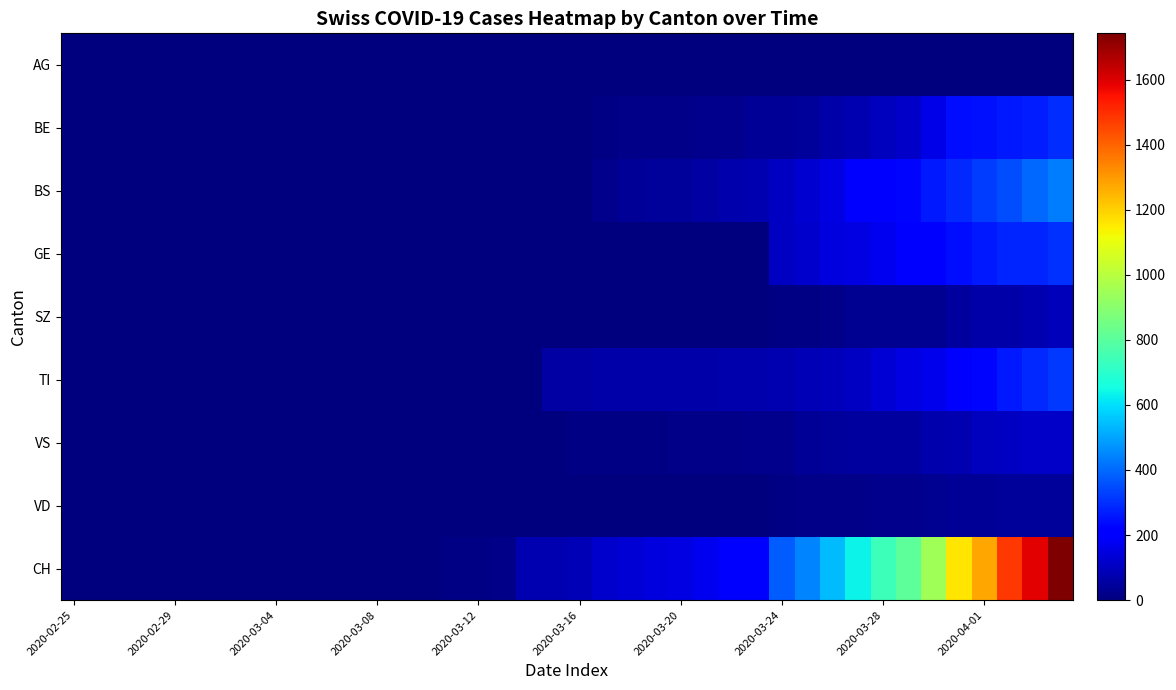

List the series in order of their peak value, highest first.

CH, BS, TI, GE, BE, VS, SZ, VD, AG